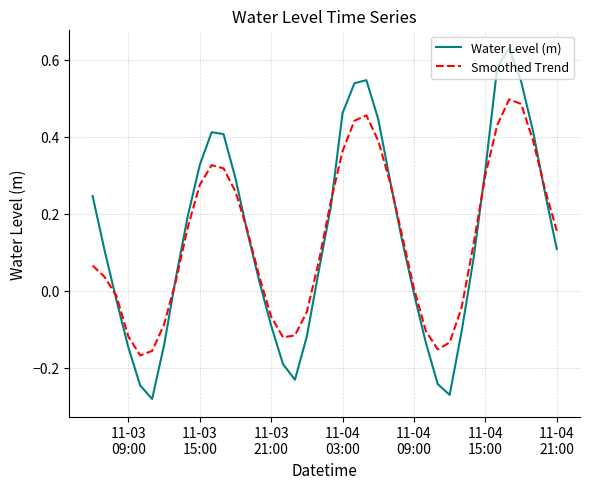

Rank the series by their maximum value, from lowest to highest.

Smoothed Trend, Water Level (m)